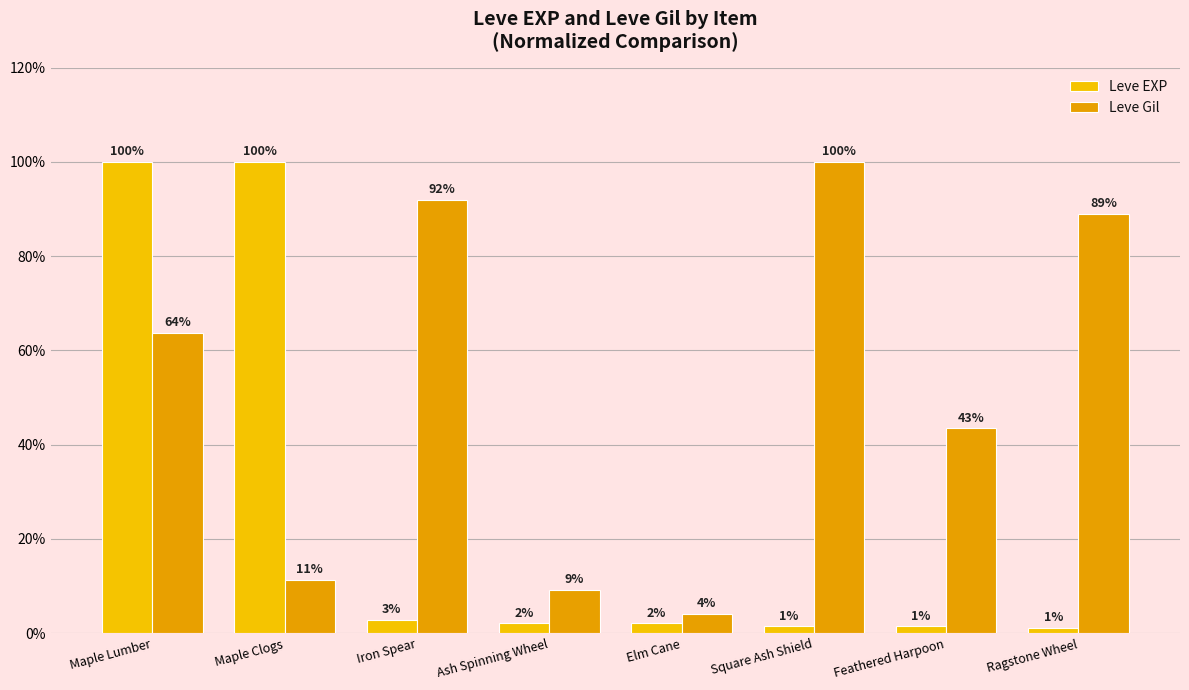

Are the bars horizontal?

No